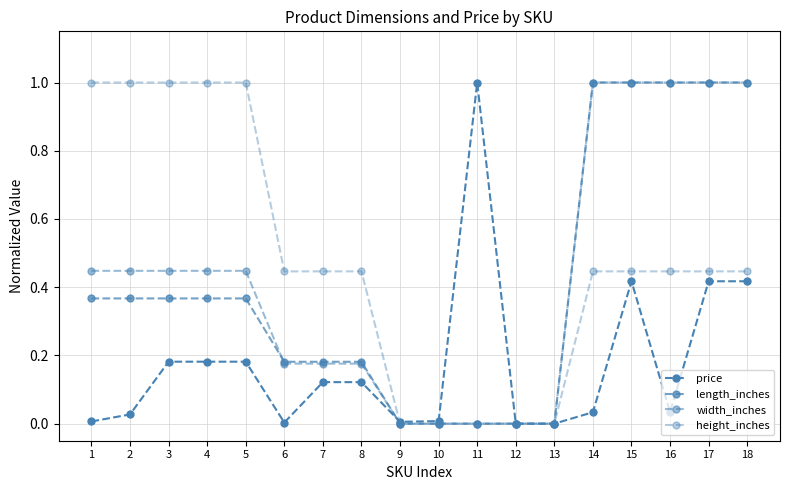

How many series are shown in this chart?

4